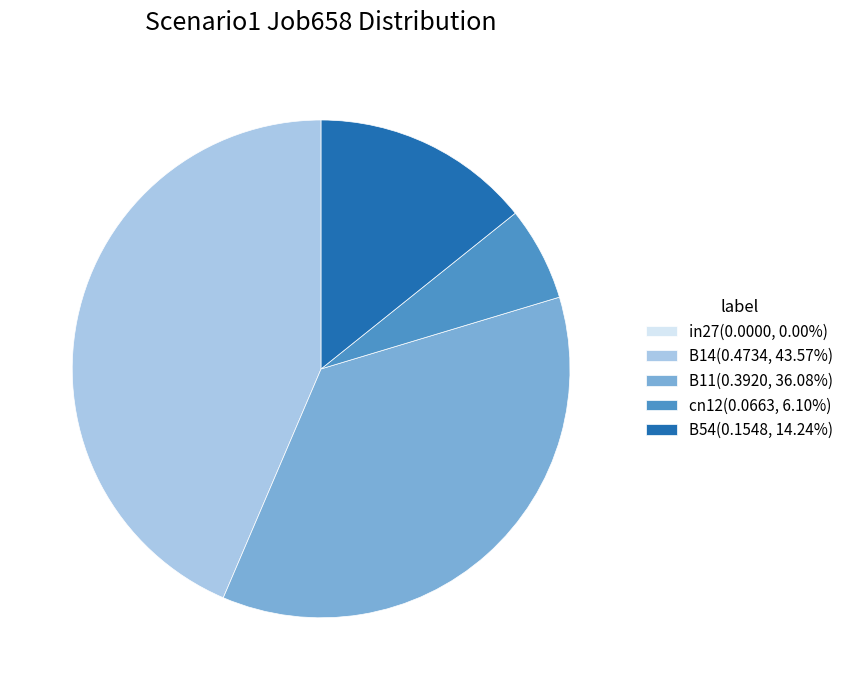

Which has a higher value, B11 or cn12?

B11